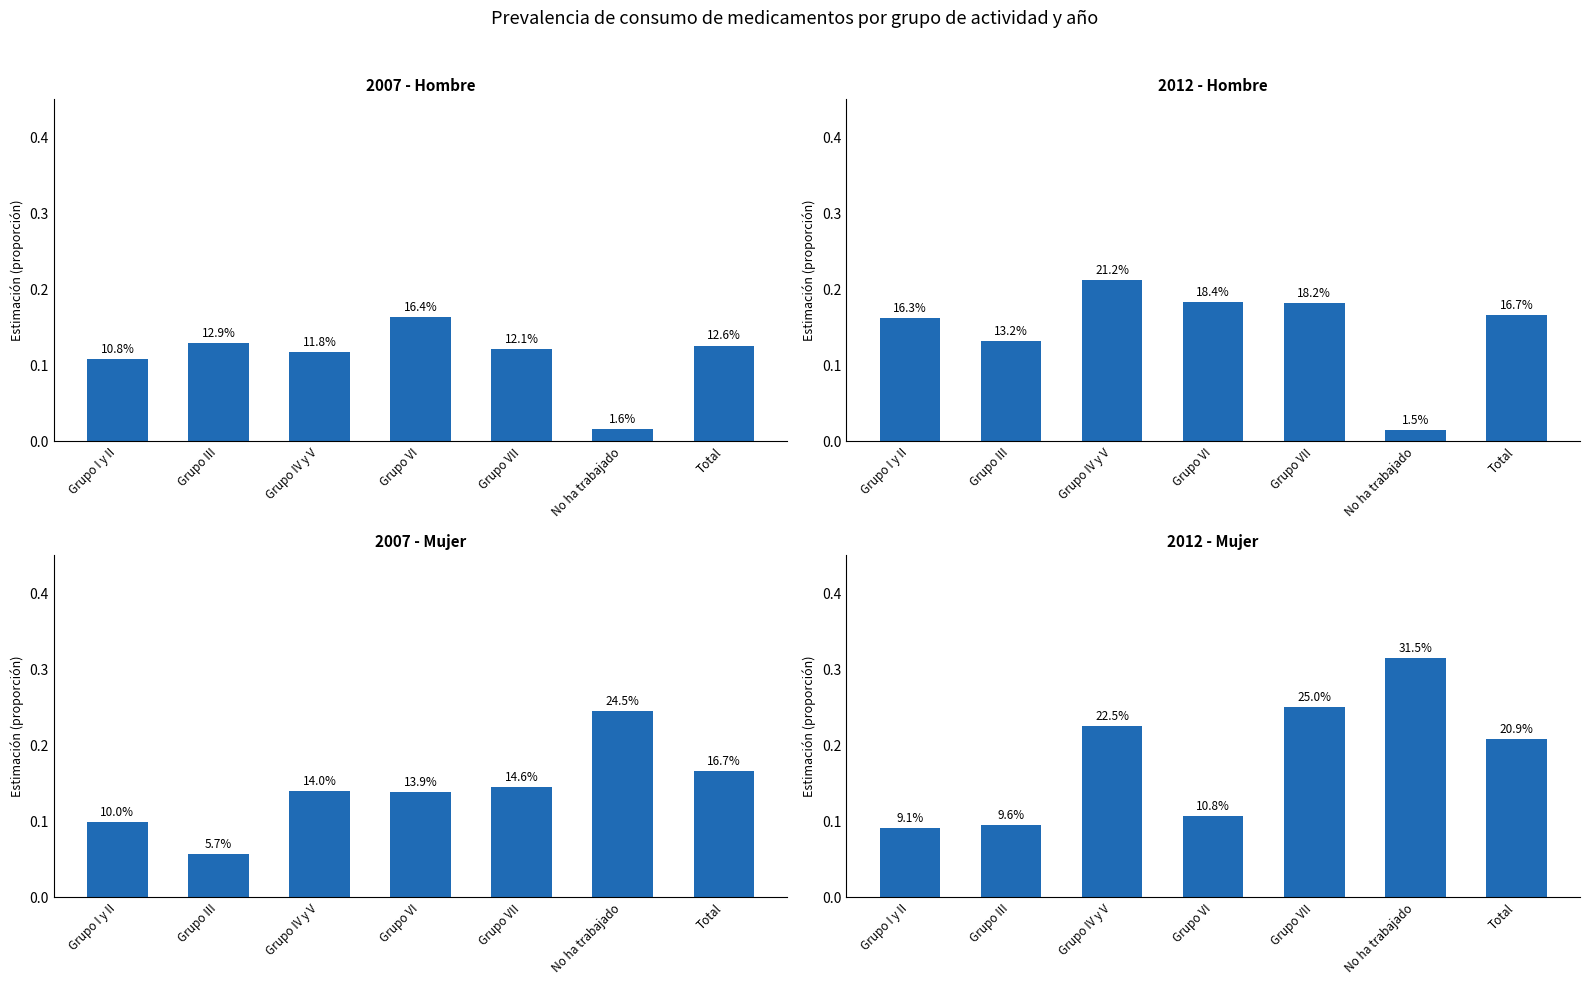

What is the sum of all 2007 - Mujer values?

1.0